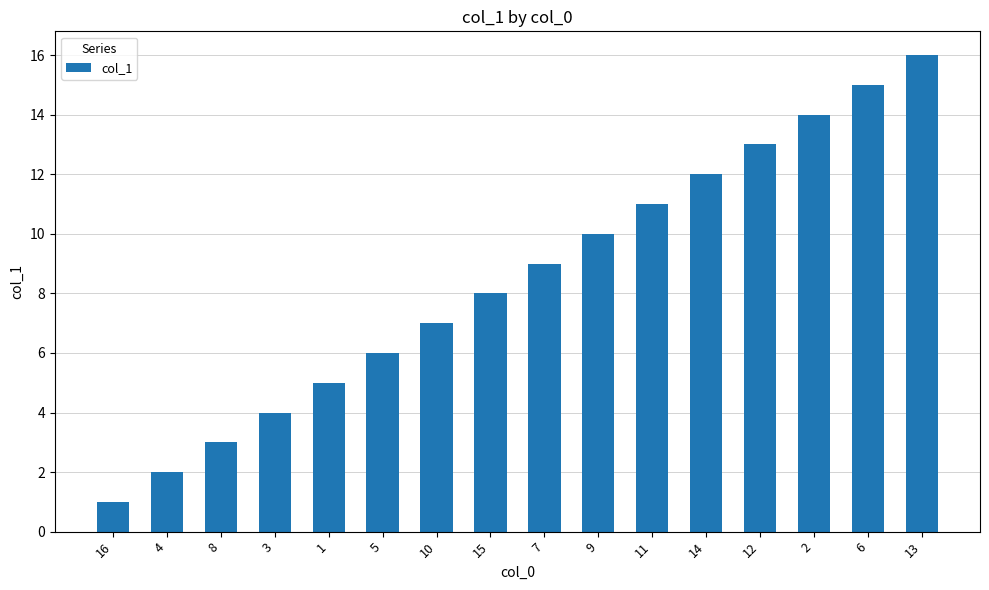

What is the smallest value displayed?

1